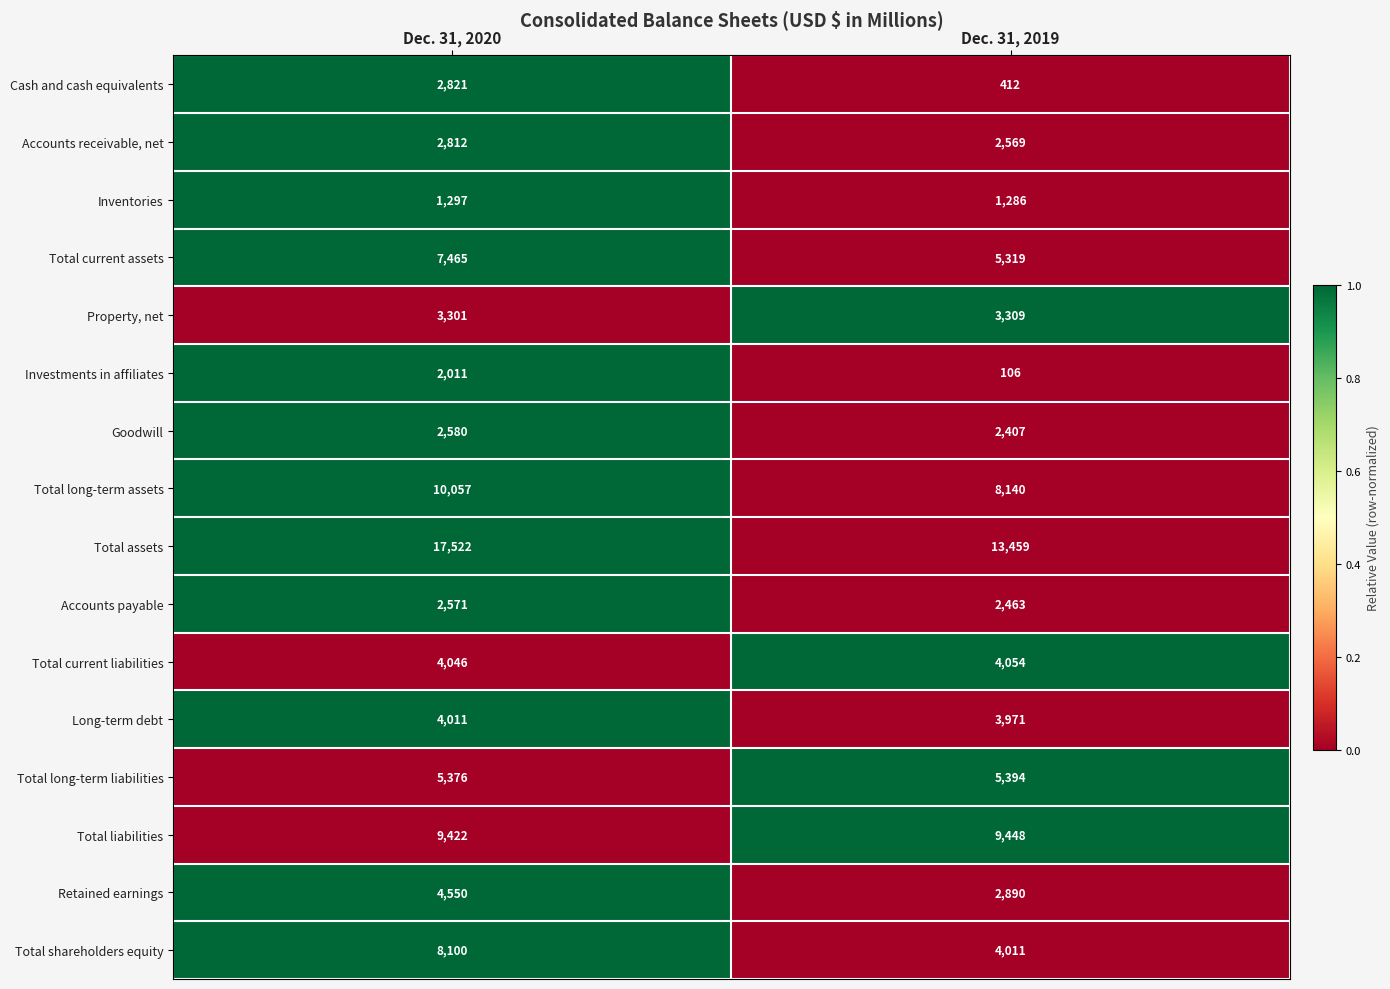

Between Dec. 31, 2020 and Dec. 31, 2019, which series saw the biggest shift?

Total shareholders equity